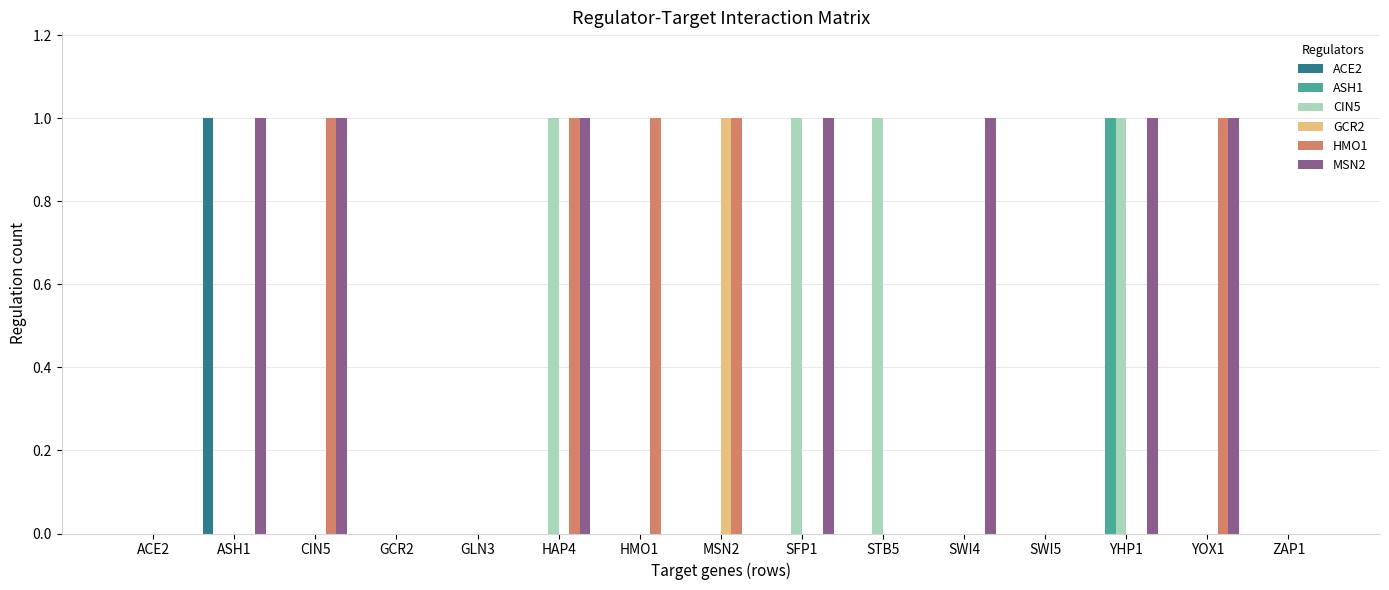

What is the sum of the HMO1 values at HAP4 and ASH1?

1